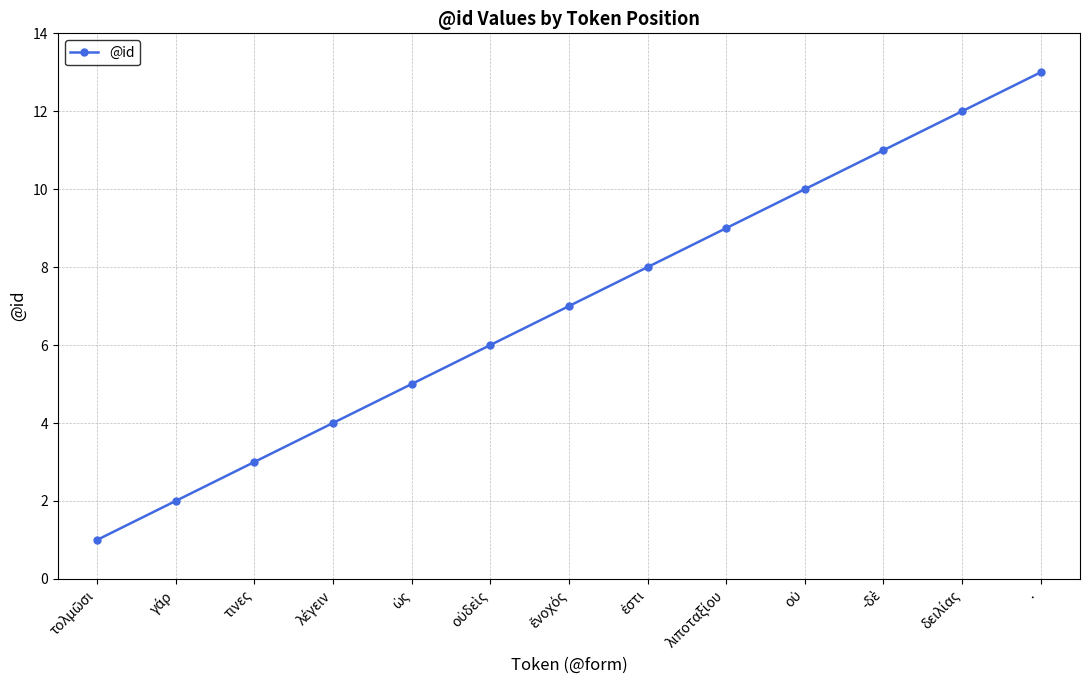

How many lines are shown in the chart?

1